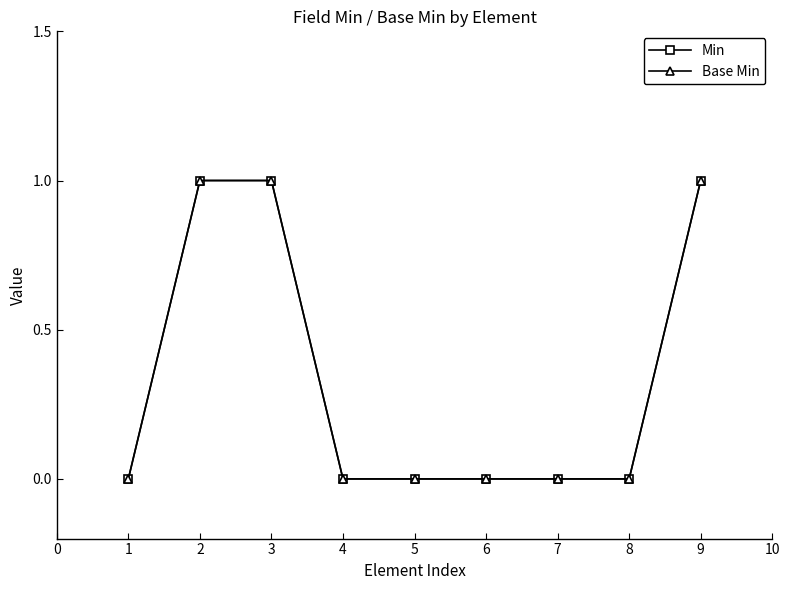

Is it true that Base Min equals 0 at 4?

True